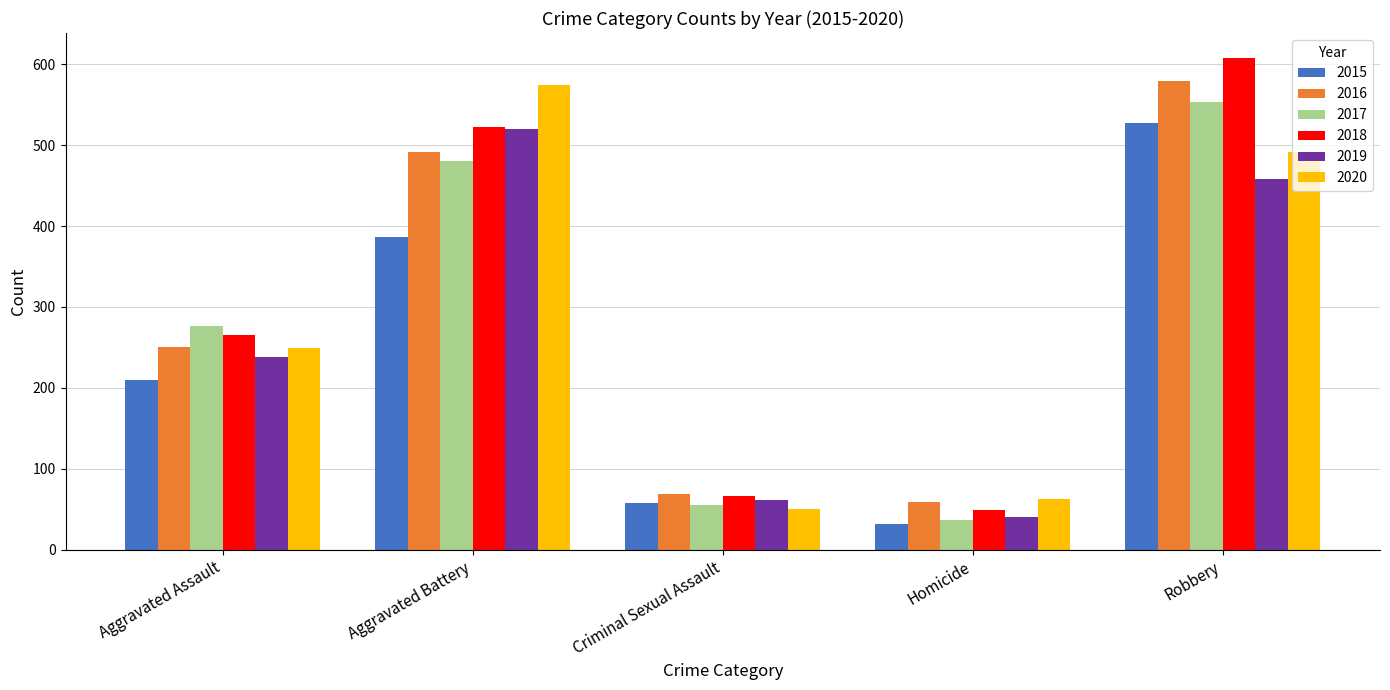

What is the average value of the 2015 series?

243